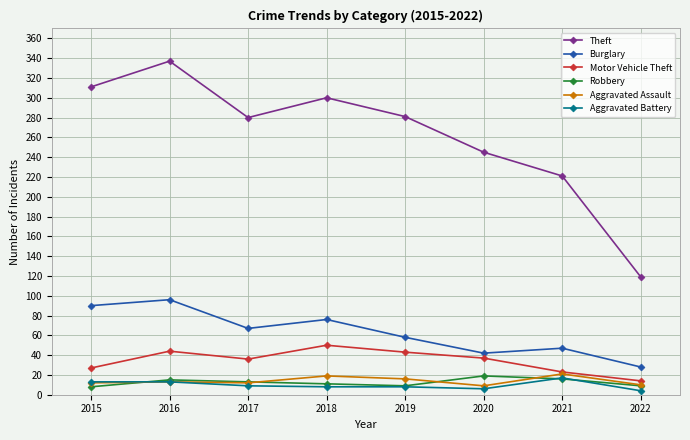

True or false: Theft and Aggravated Battery cross at least once.

False